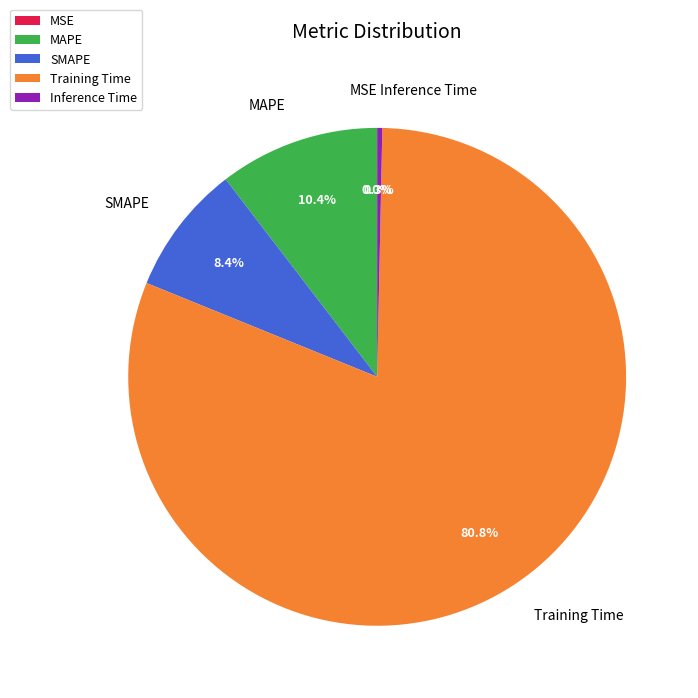

Between MAPE and SMAPE, which is larger?

MAPE